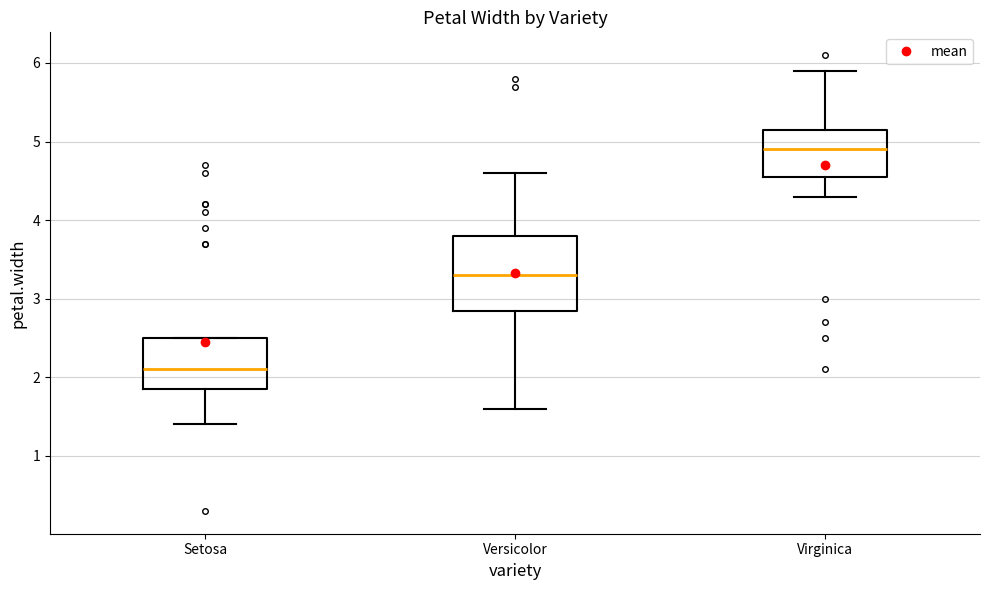

Where does the median line of the box for Setosa sit on the y-axis? The values are not printed on the chart, so give them approximately, as read against the axis.

2.1